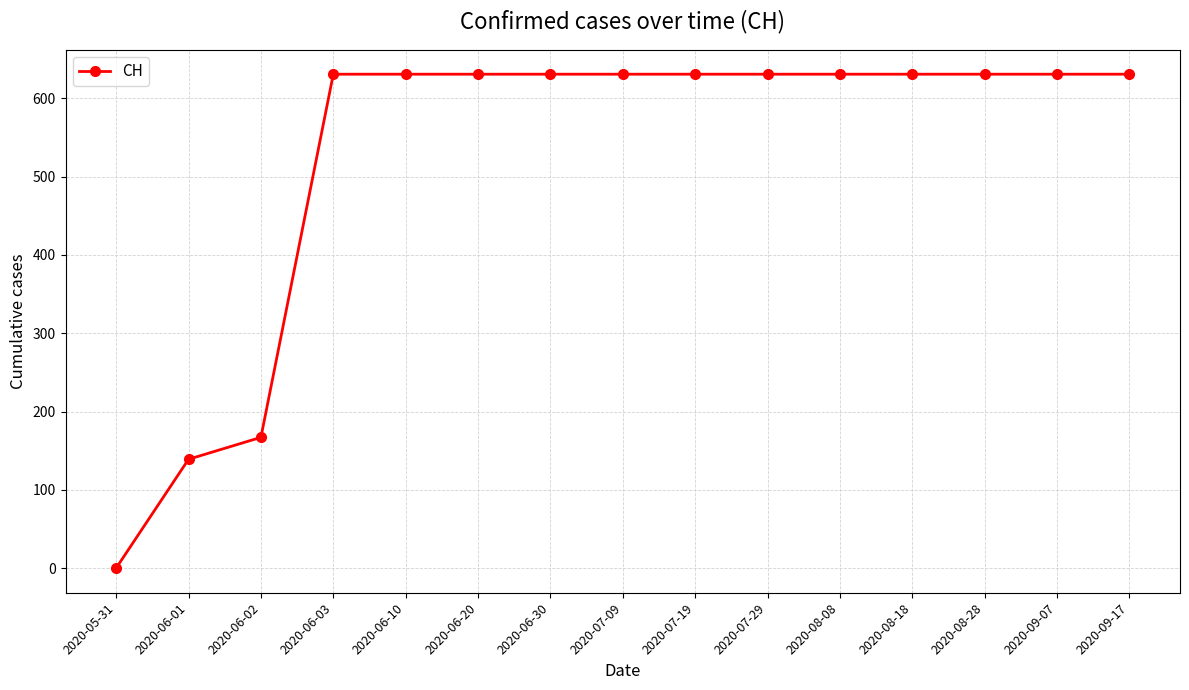

Reading left to right, extract all data points from this chart.

0	139	167	631	631	631	631	631	631	631	631	631	631	631	631